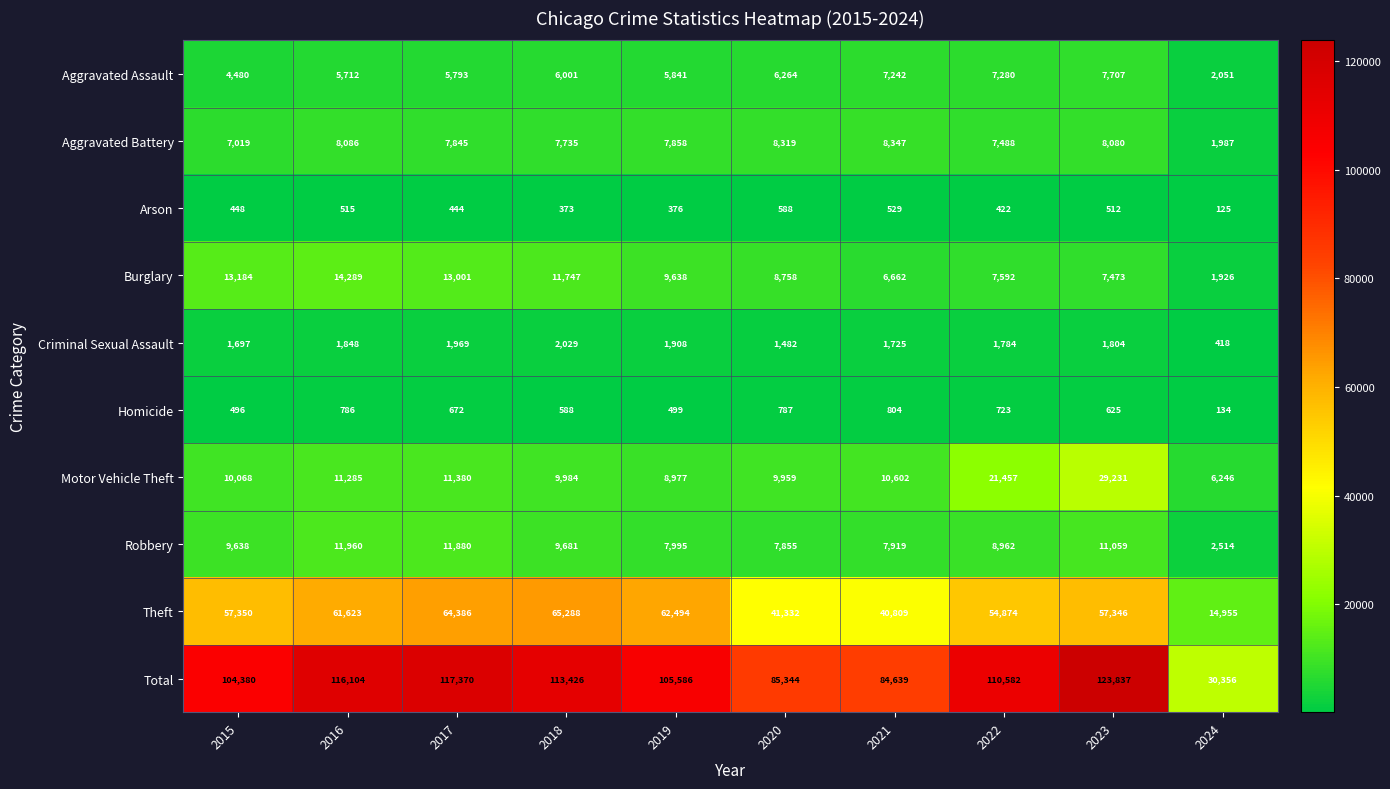

How many data points does each series have?

10